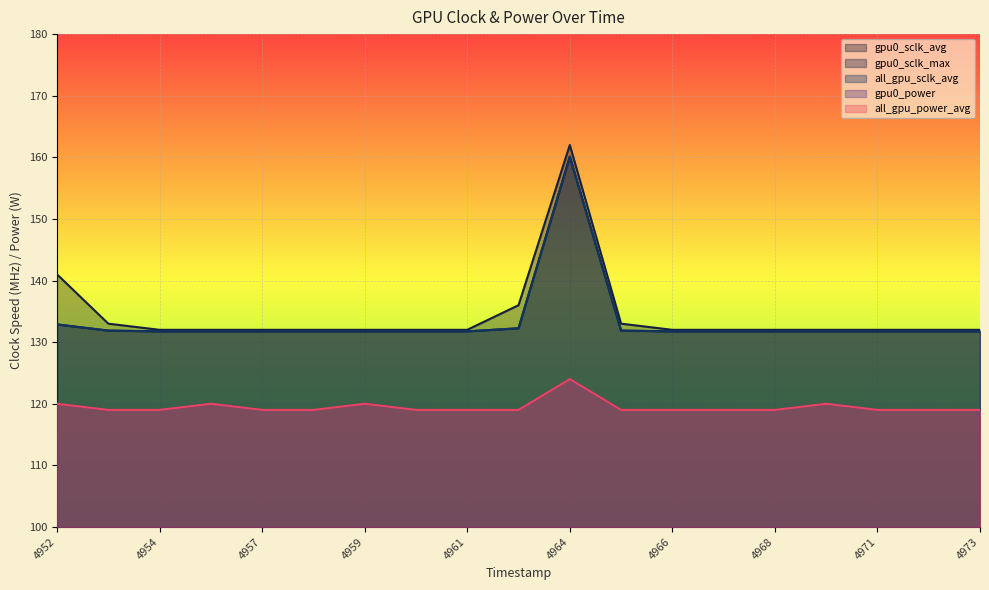

The value of all_gpu_power_avg at 1743624962 is 197.4. True or false?

False